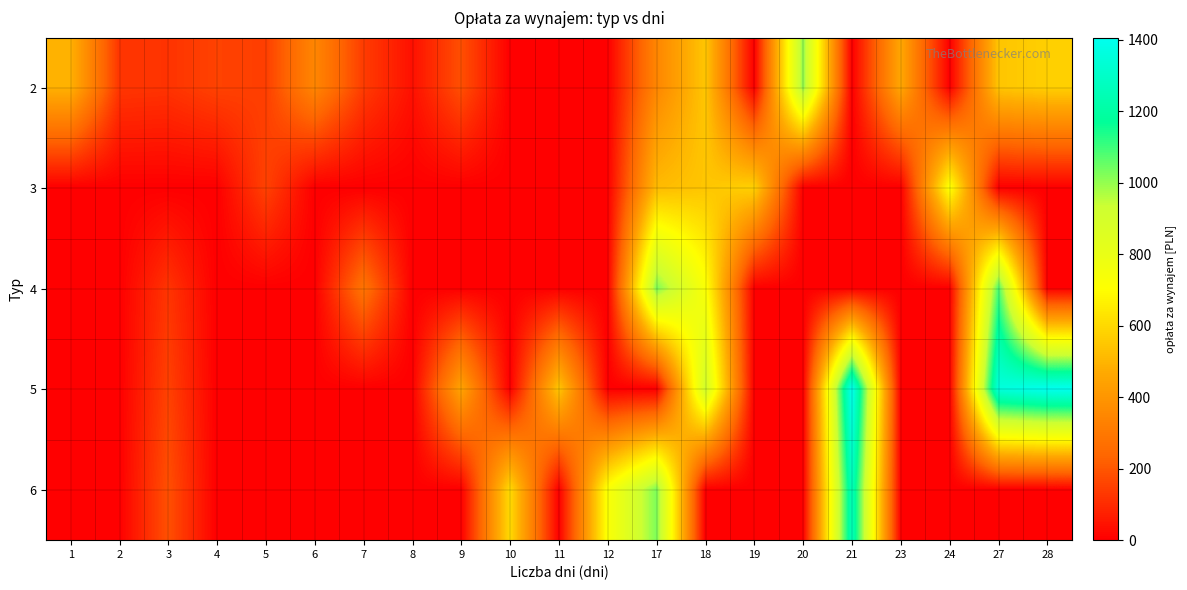

How many categories are shown in the chart?

21